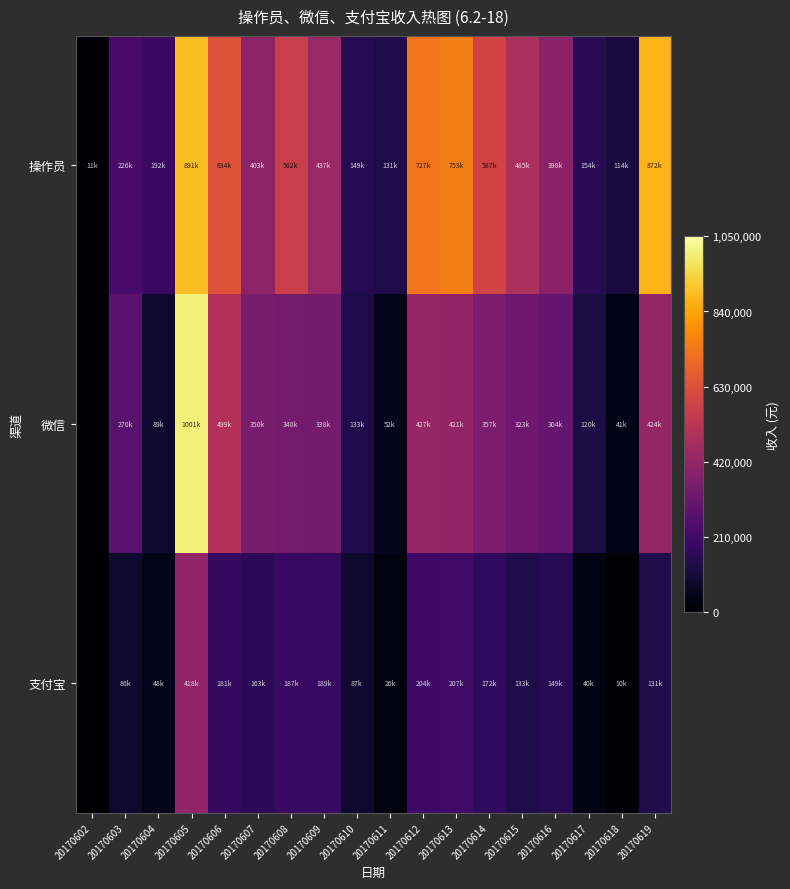

Reading left to right, what are all the values shown in this chart?

操作员: 20170602=11378.4	20170603=226930.0	20170604=192931.6	20170605=891535.2	20170606=634982.6	20170607=403456.7	20170608=562770.3	20170609=437587.4	20170610=149636.9	20170611=131766.9	20170612=727785.1	20170613=753354.2	20170614=587316.6	20170615=485812.6	20170616=398065.2	20170617=154768.8	20170618=114461.6	20170619=872076.1
微信: 20170602=0.0	20170603=270880.3	20170604=89080.0	20170605=1001979.0	20170606=499933.0	20170607=350532.0	20170608=340796.0	20170609=338980.0	20170610=133692.0	20170611=52214.0	20170612=427711.0	20170613=421849.0	20170614=357762.0	20170615=323702.0	20170616=304465.0	20170617=120324.0	20170618=41458.0	20170619=424555.0
支付宝: 20170602=0.0	20170603=86766.0	20170604=48317.0	20170605=418300.0	20170606=181394.0	20170607=163605.0	20170608=187742.0	20170609=189468.0	20170610=87018.0	20170611=26265.0	20170612=204776.0	20170613=207208.0	20170614=172024.0	20170615=133240.0	20170616=149612.0	20170617=40209.0	20170618=10444.0	20170619=131344.0